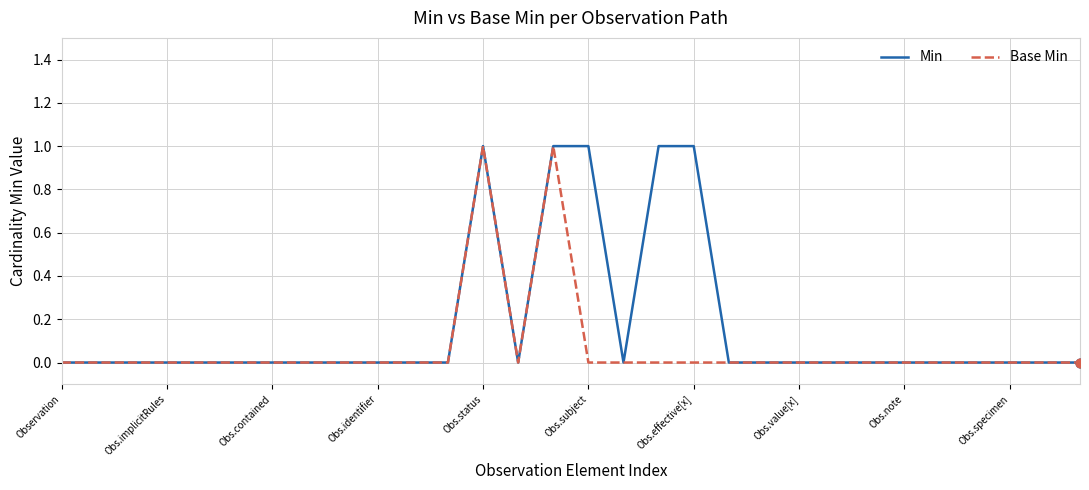

Which series has the largest total across all categories?

Min